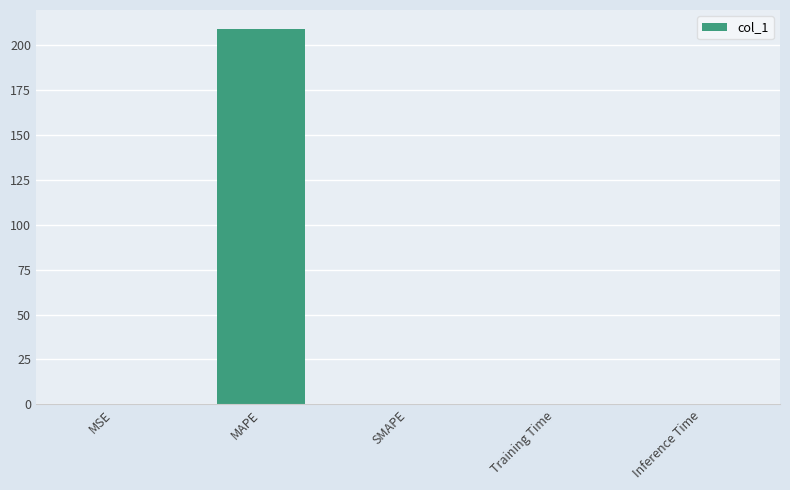

What is the sum of all values?

209.1